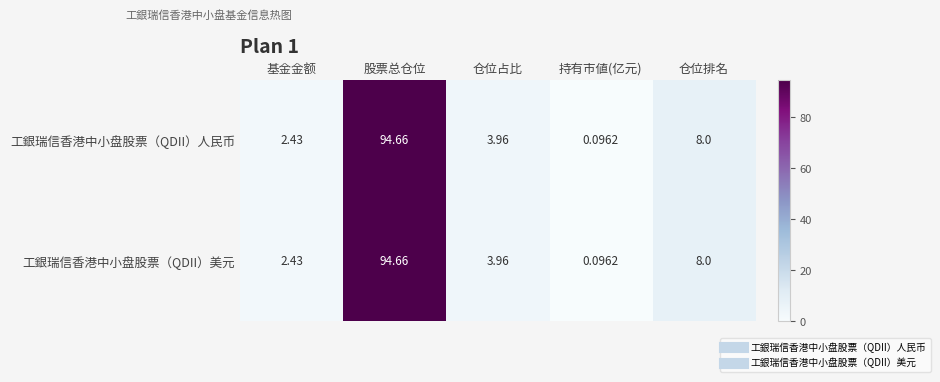

Where does the 工銀瑞信香港中小盘股票（QDII）人民币 series first go above 3?

股票总仓位